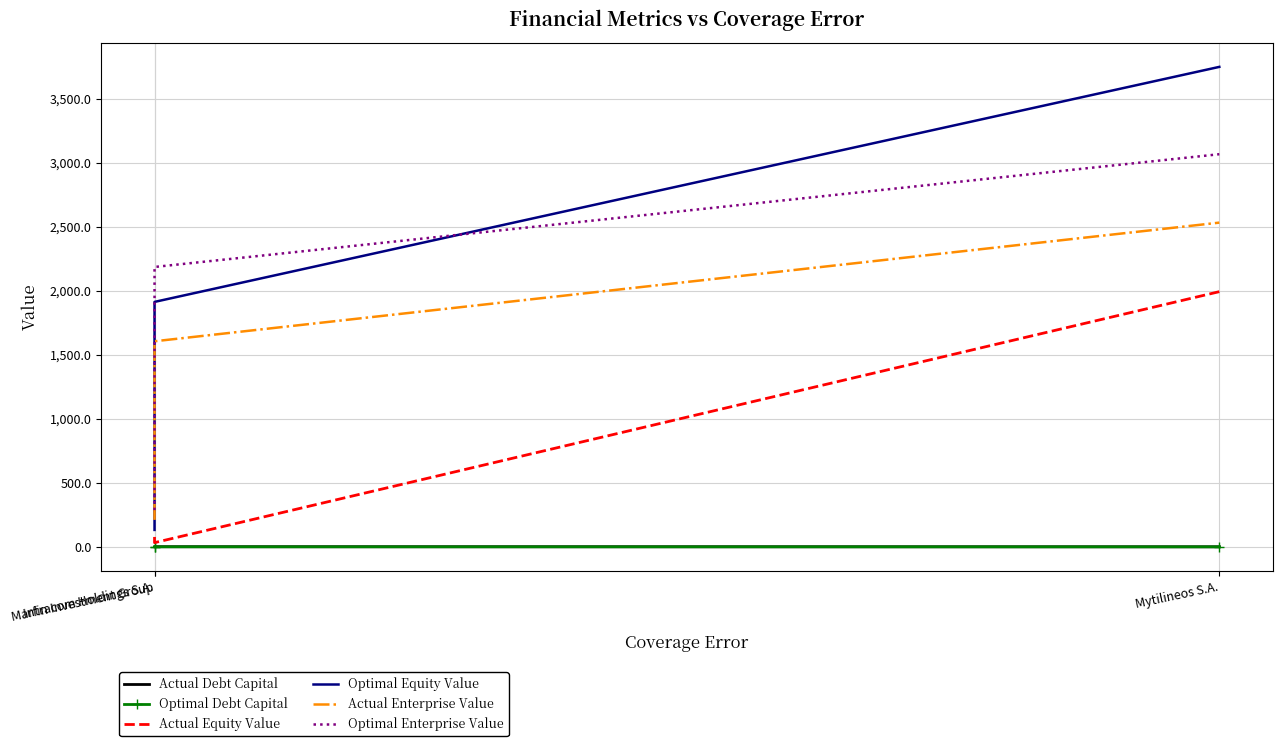

Which series has the largest range (max minus min)?

Optimal Equity Value